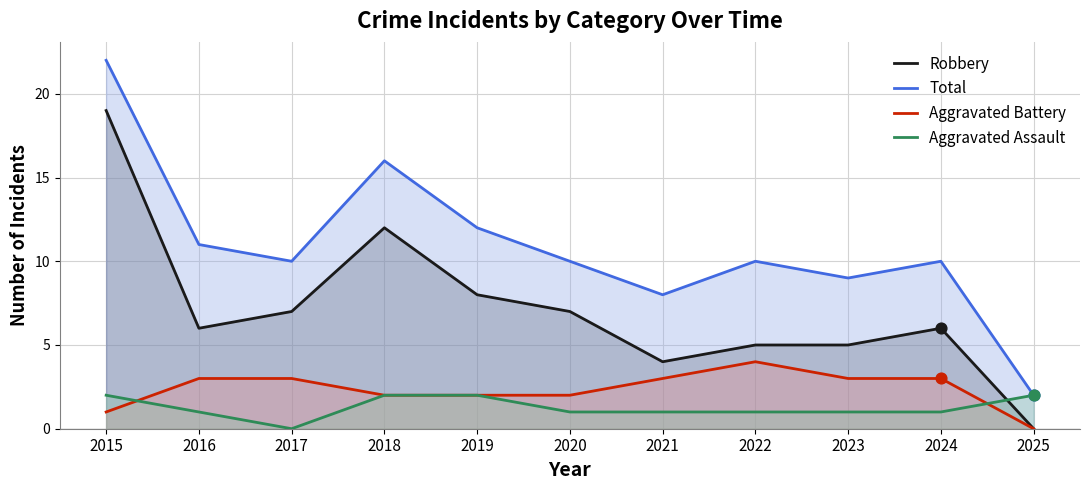

Which series has the largest total across all categories?

Total